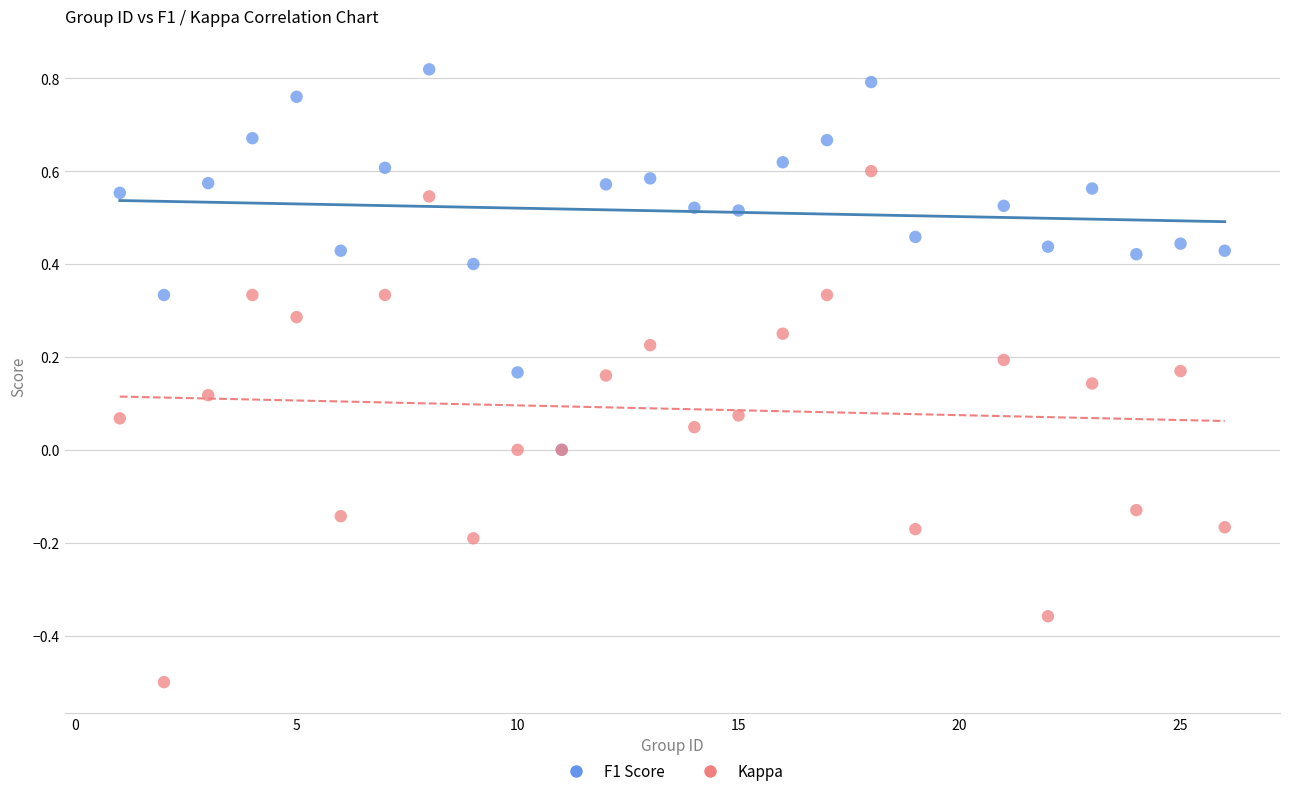

What are all the series names shown in the legend?

F1 Score, Kappa